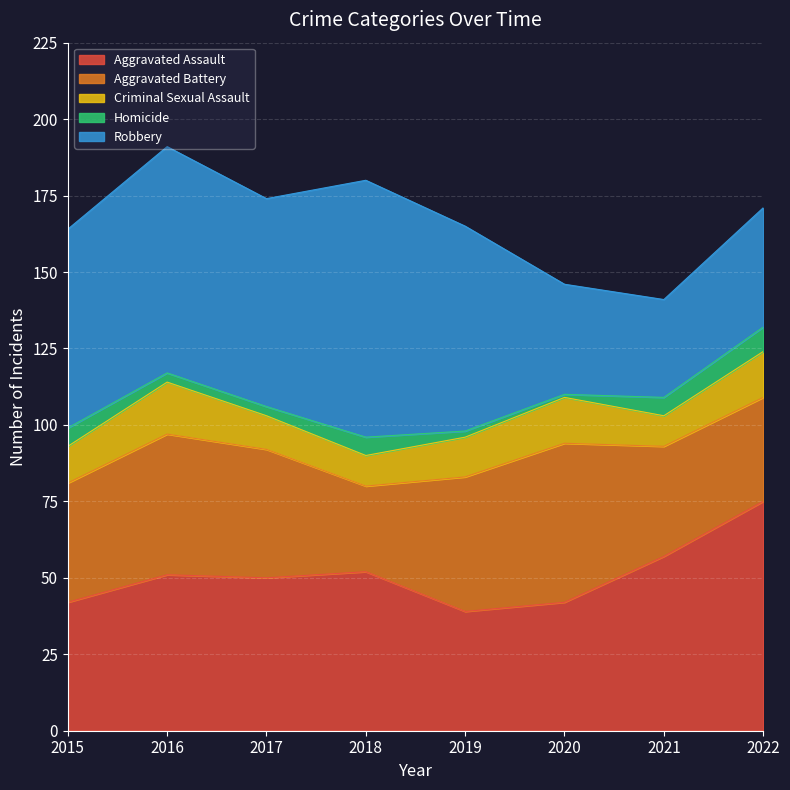

Rank the series by their maximum value, from highest to lowest.

Robbery, Aggravated Assault, Aggravated Battery, Criminal Sexual Assault, Homicide